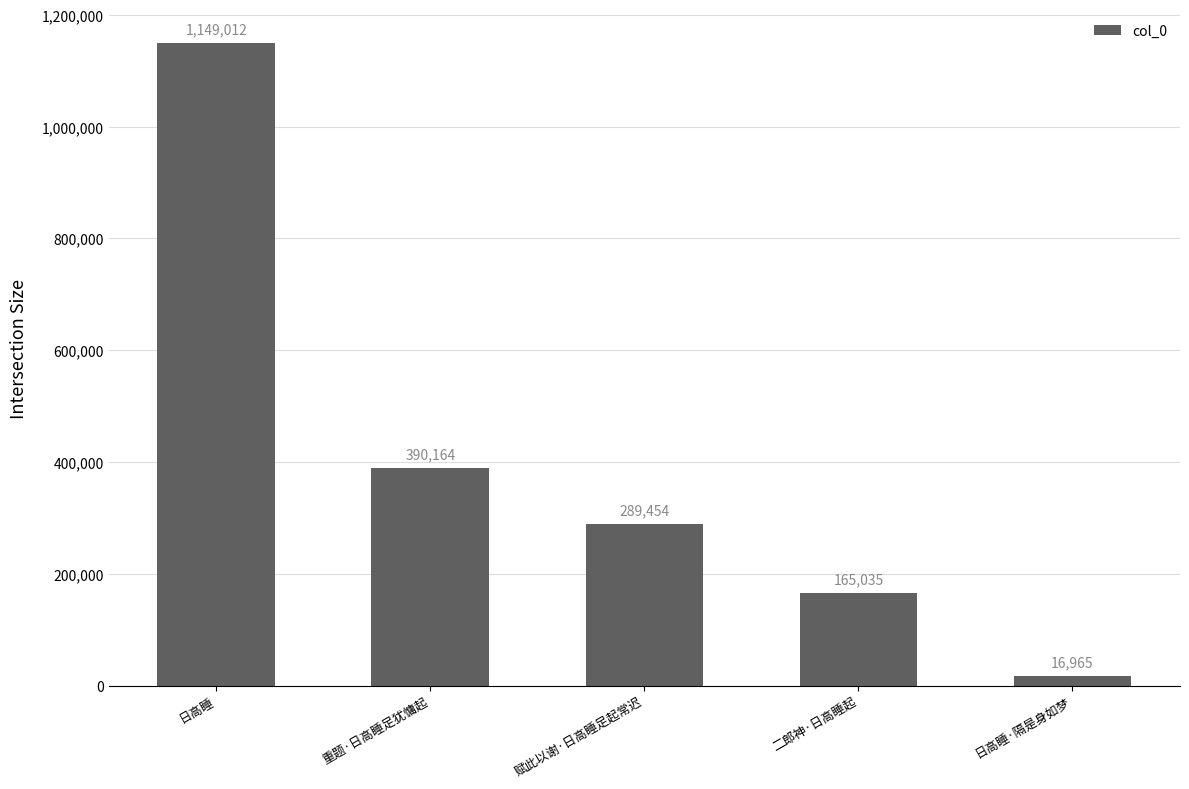

Count the number of data series in this chart.

1